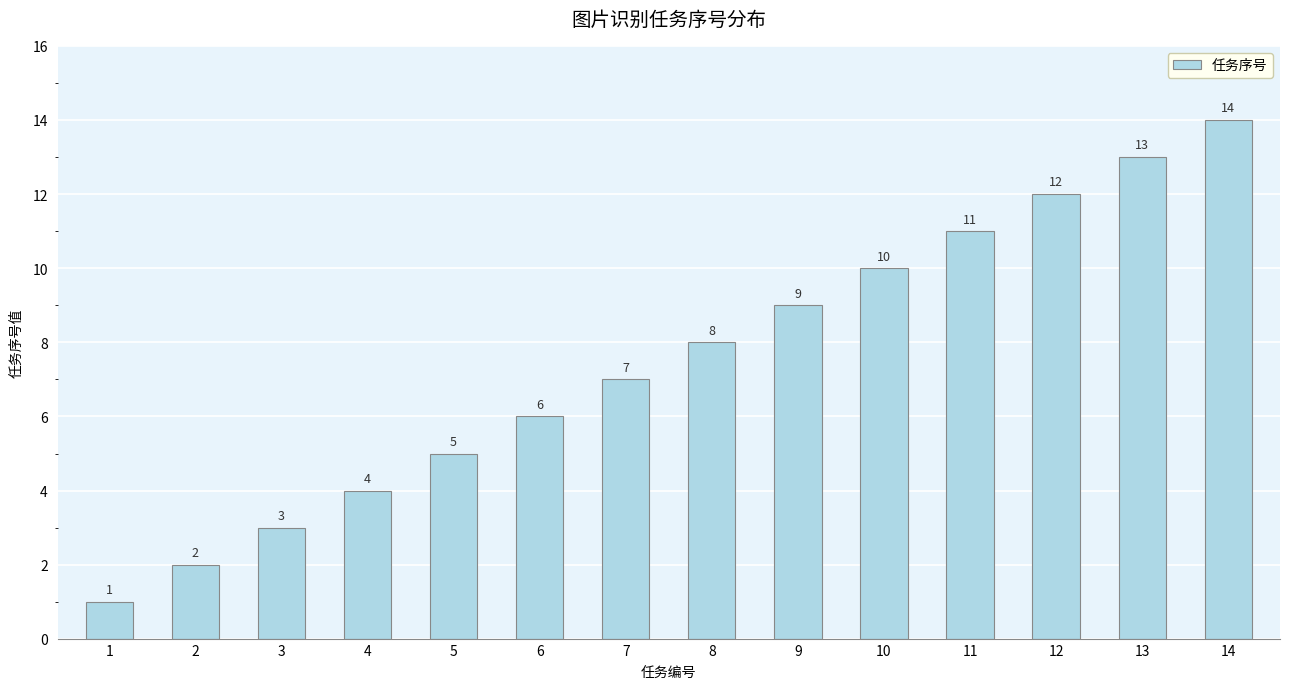

At which category does the chart reach its peak across all series?

14